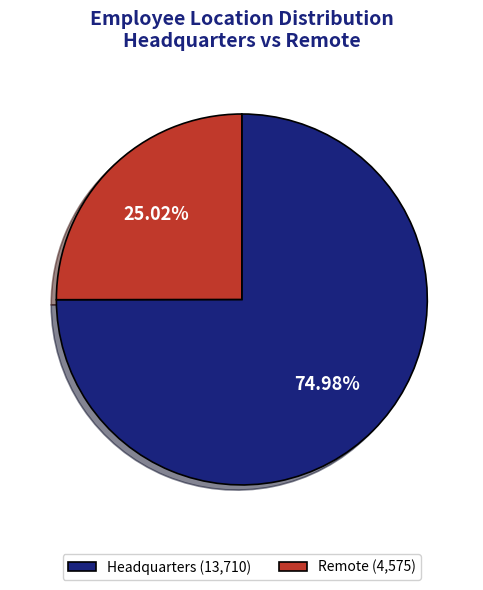

To the nearest percent, what is the average slice percentage?

50%